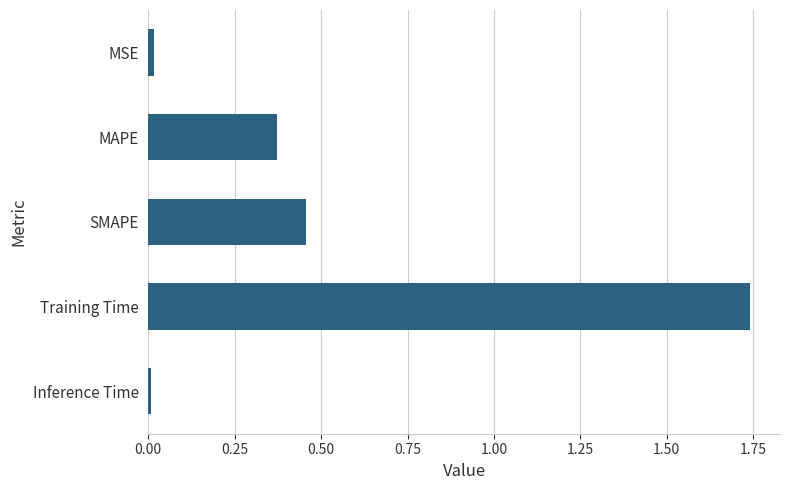

Which category has the highest value across all series?

Training Time